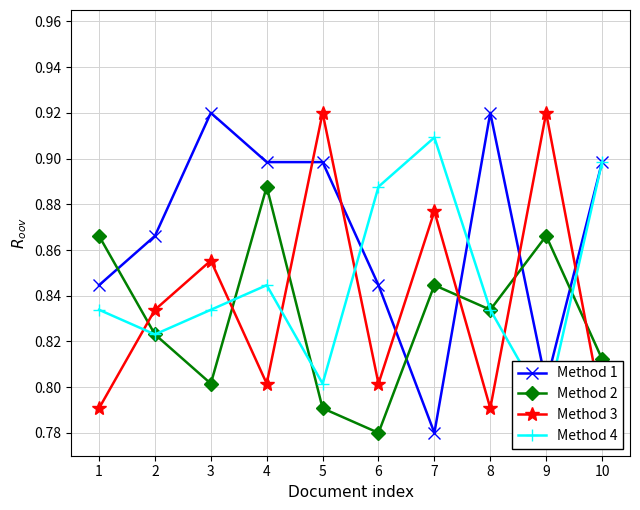

What is the sum of the Method 3 values at 3 and 5?

1.8